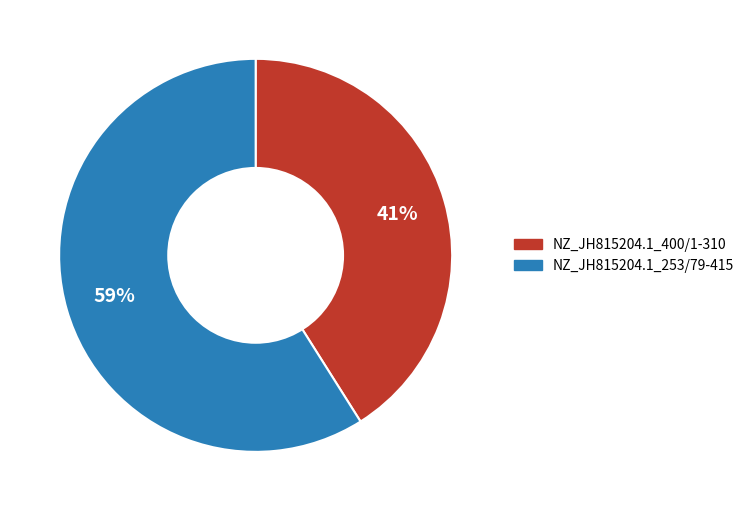

To the nearest percent, what portion does NZ_JH815204.1_400/1-310 represent?

41%